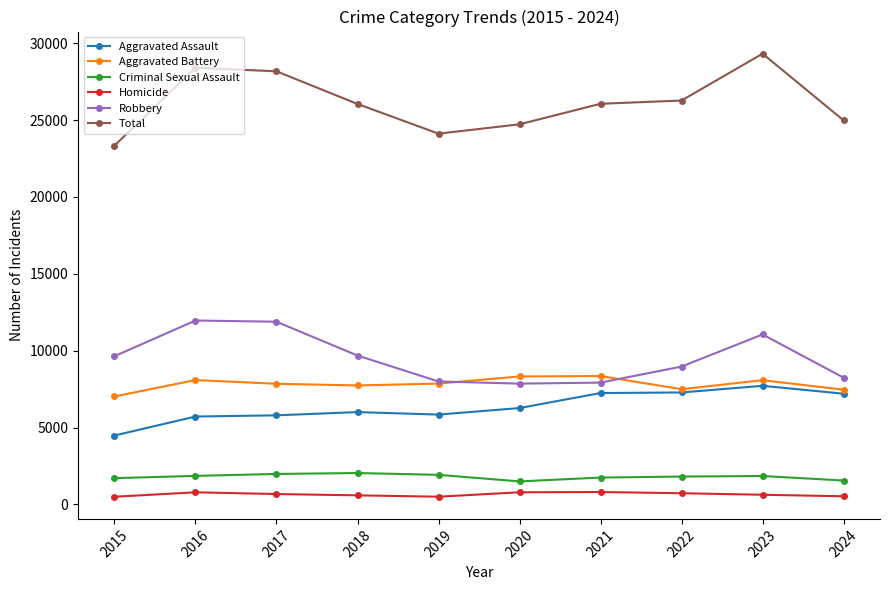

Between 2015 and 2023, which series saw the biggest shift?

Total